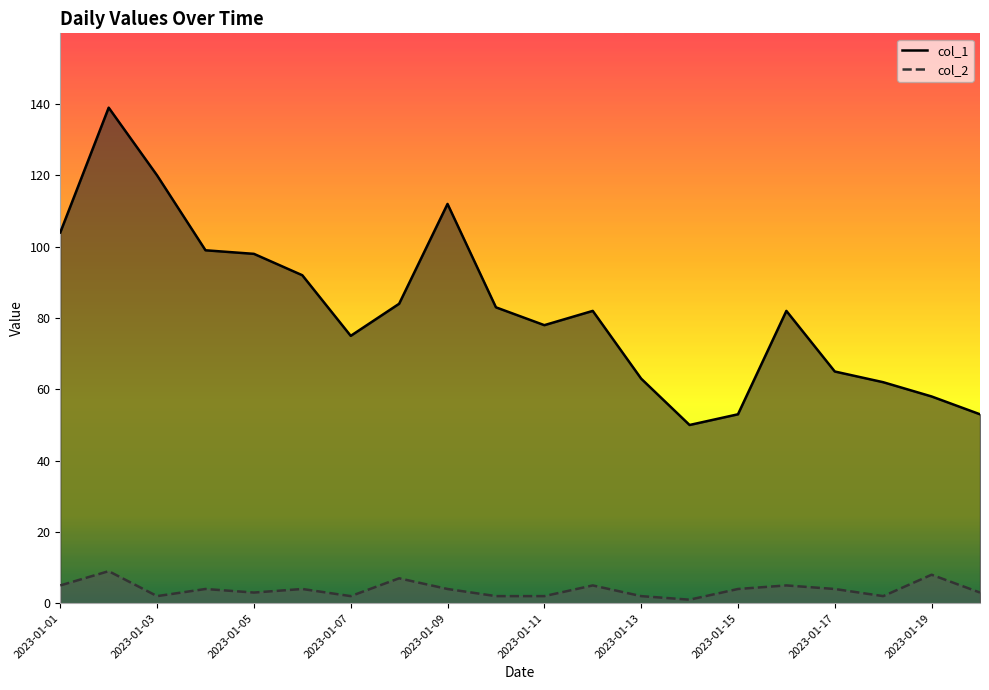

How many data points in col_2 are less than 4?

9